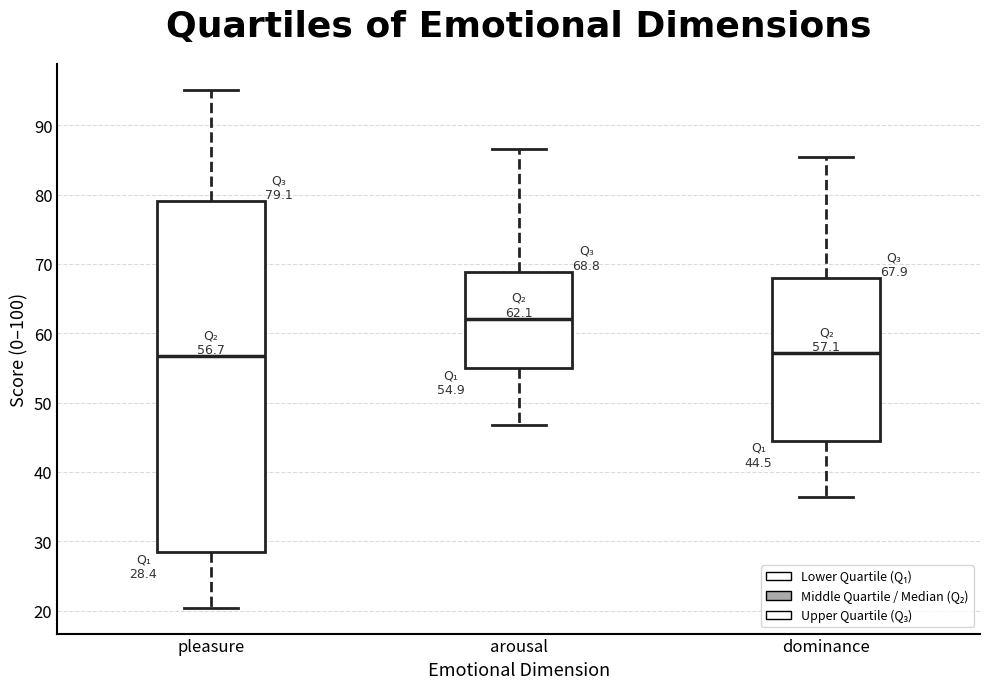

Which box has the highest median line?

arousal